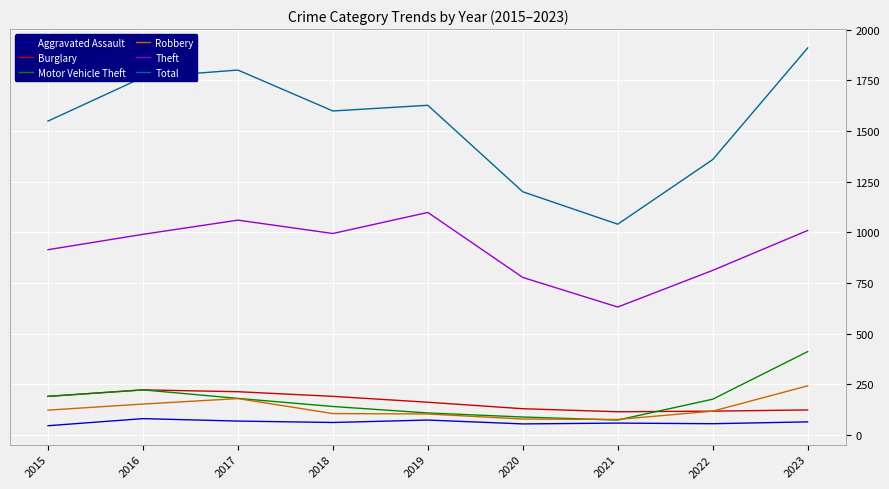

At which label does Theft reach its peak?

2019